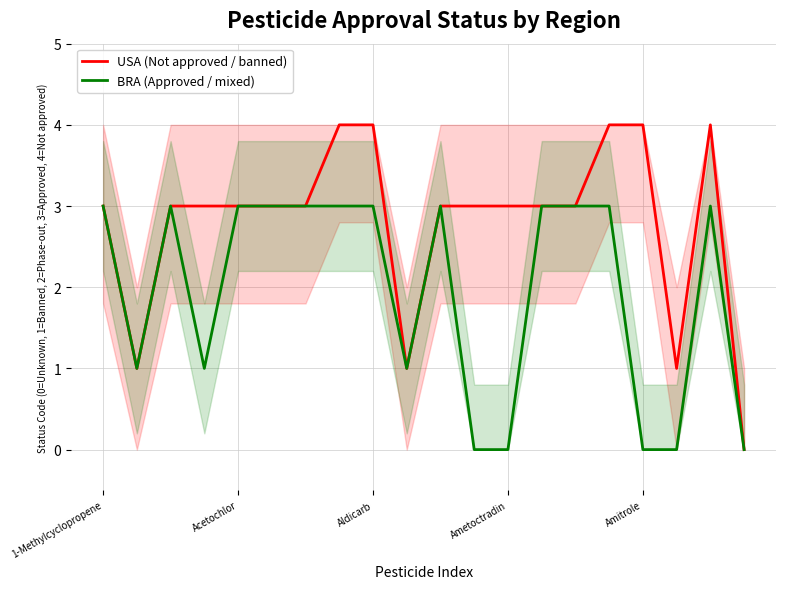

True or false: USA (Not approved / banned) and BRA (Approved / mixed) intersect in this chart.

False